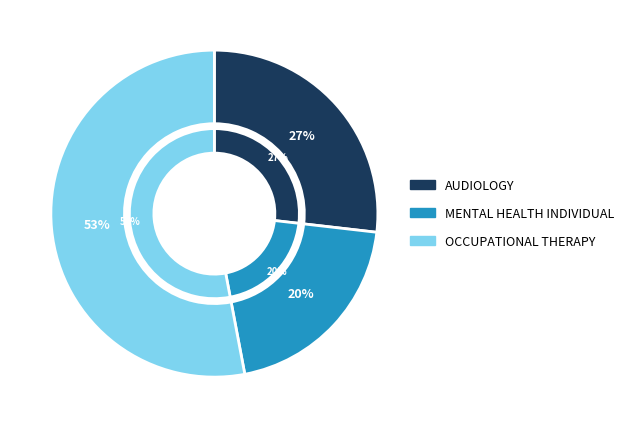

Rank the categories by value from highest to lowest.

OCCUPATIONAL THERAPY, AUDIOLOGY, MENTAL HEALTH INDIVIDUAL